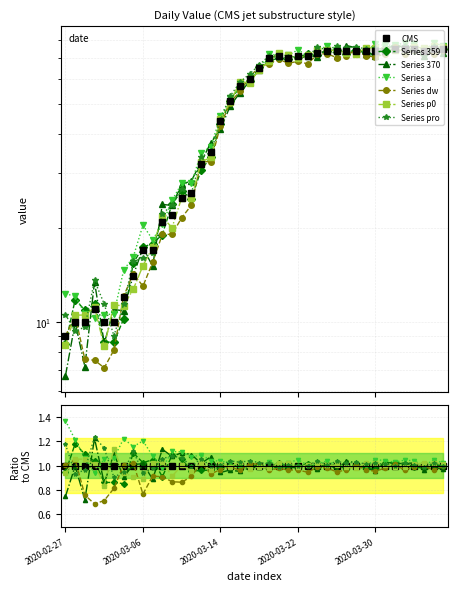

Approximately how many times larger is the value at 2020-03-03 compared to 2020-03-26?

0.1